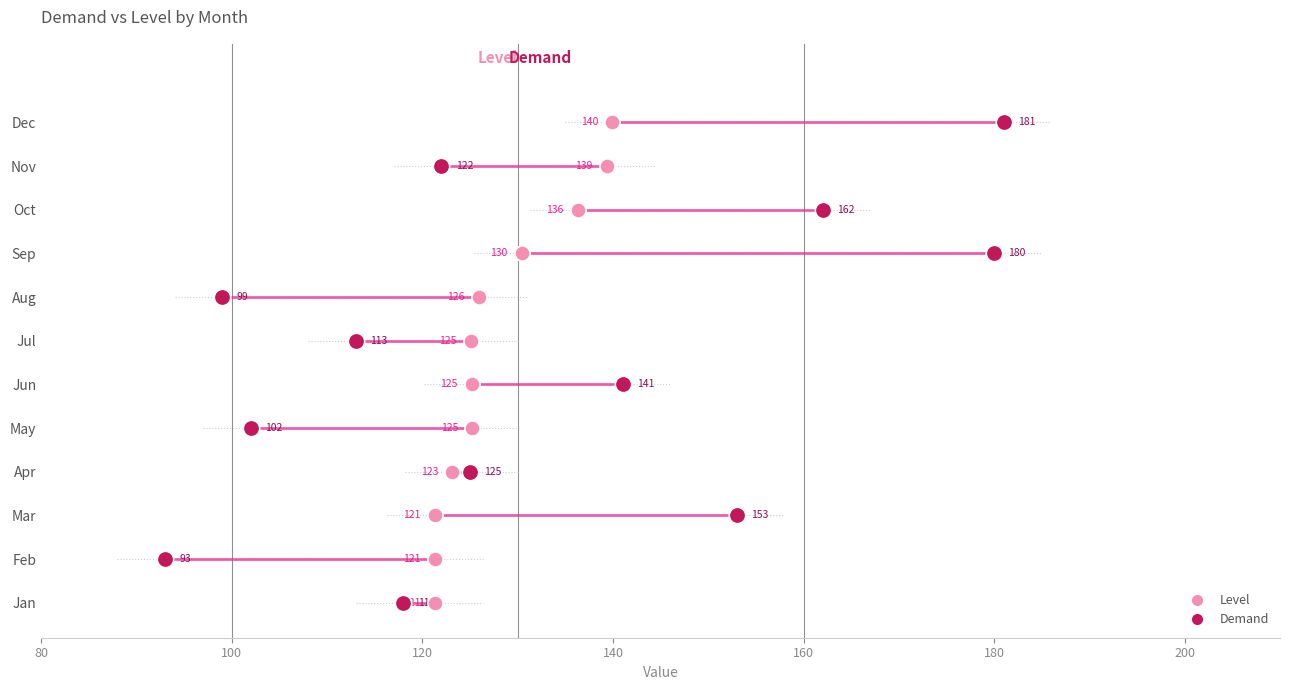

What are all the series names shown in the legend?

Level, Demand